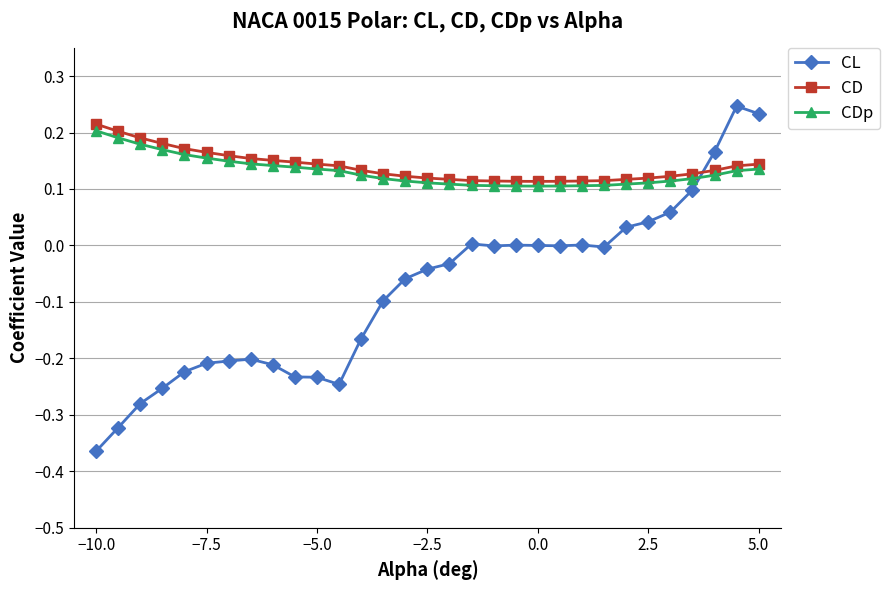

Which series has the widest spread of values?

CL